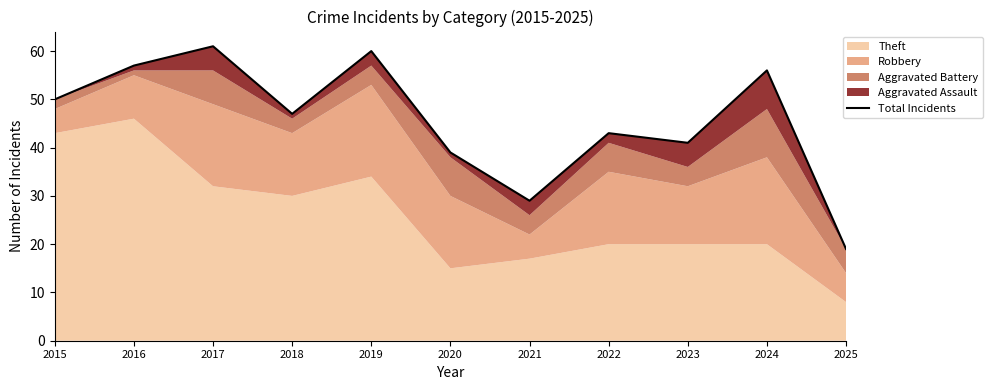

At which category does the data reach its first local peak?

2017